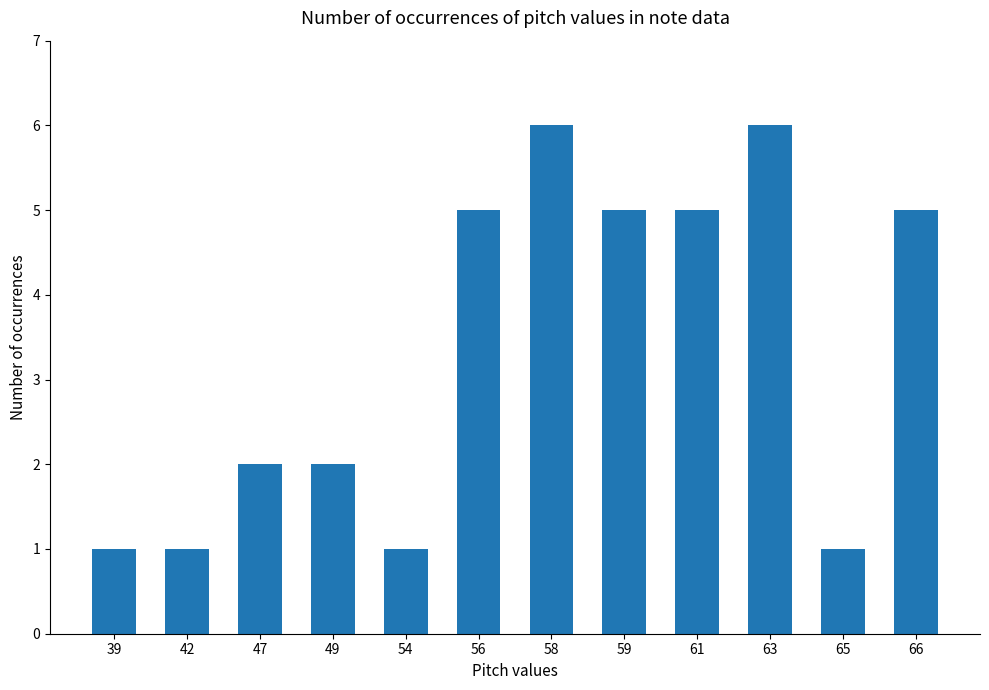

What is the average value?

3